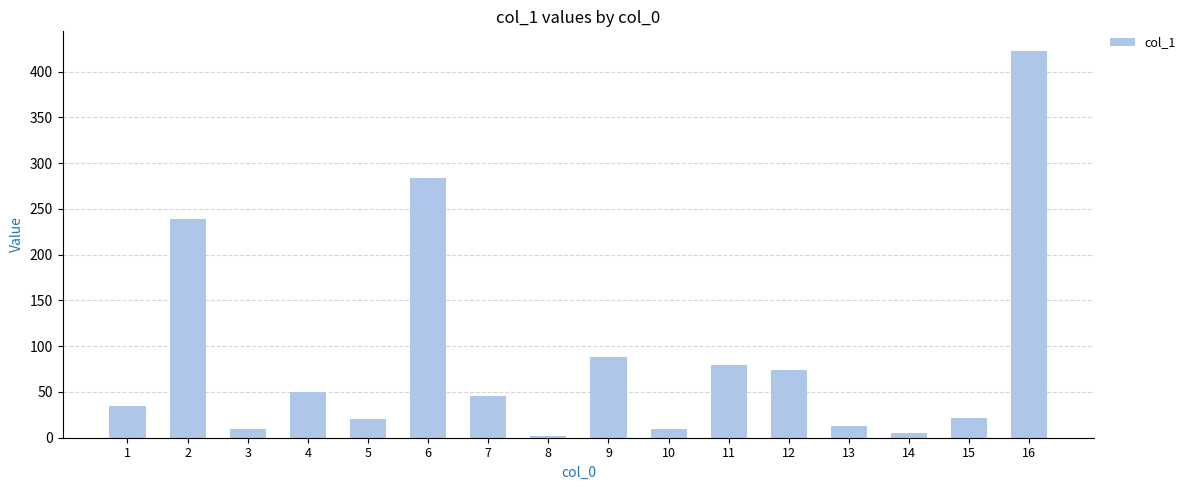

At which label does the data first exceed 45?

2